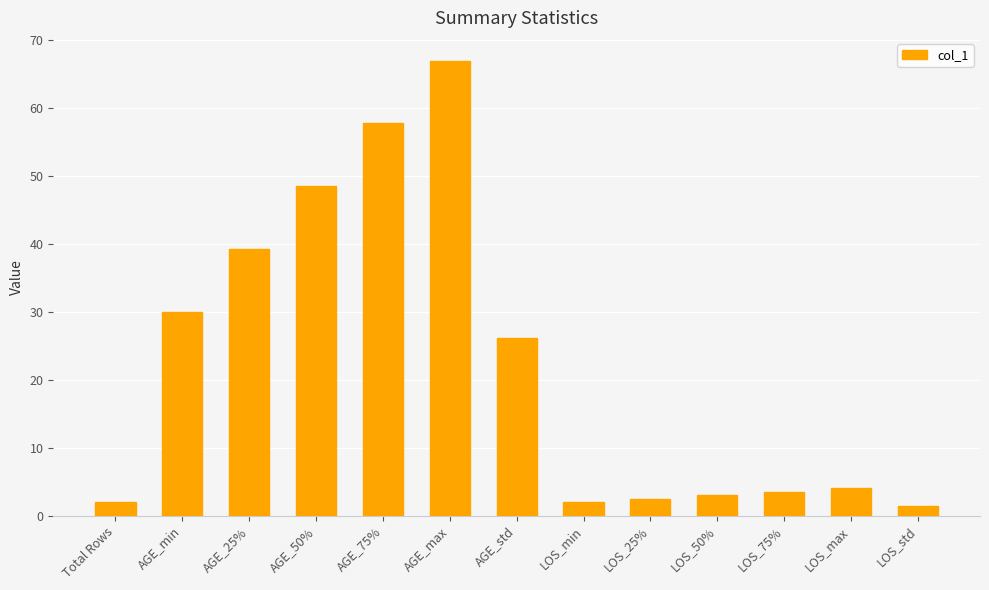

What is the greatest value displayed?

67.0